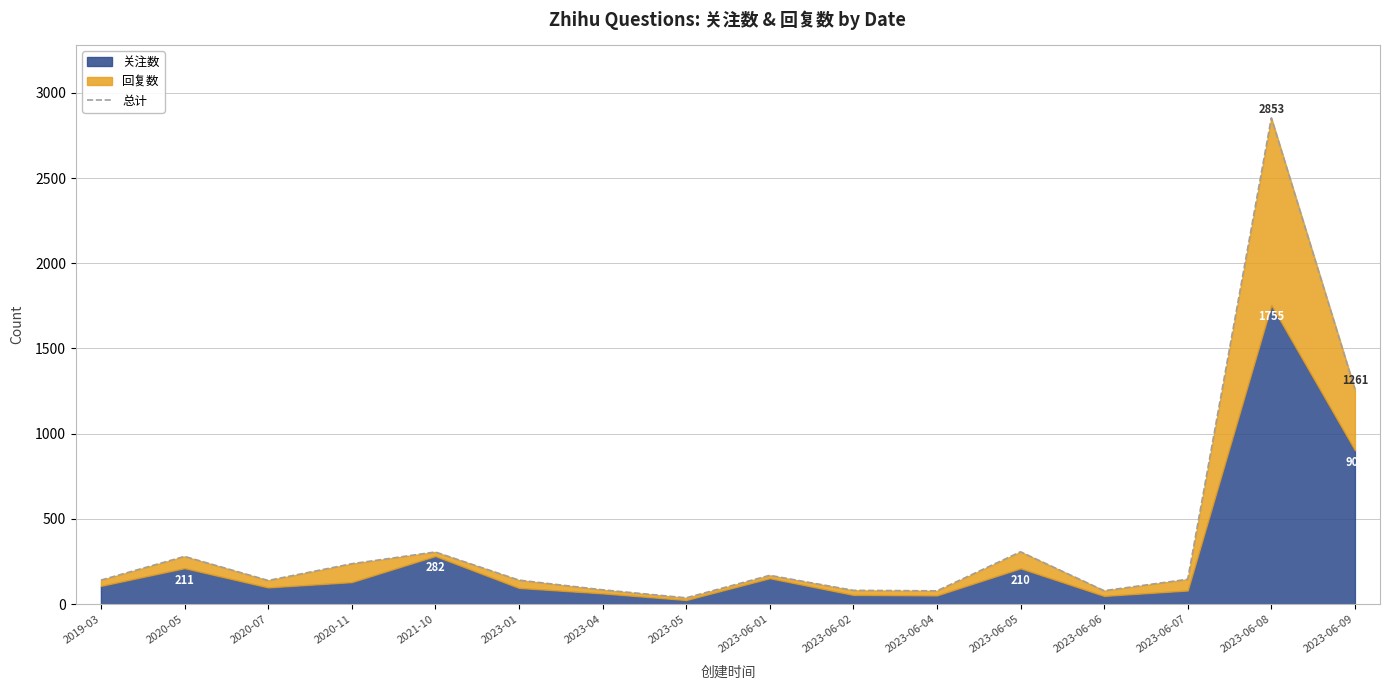

What is the ratio of the value at 2019-03 to the value at 2023-05?

3.8